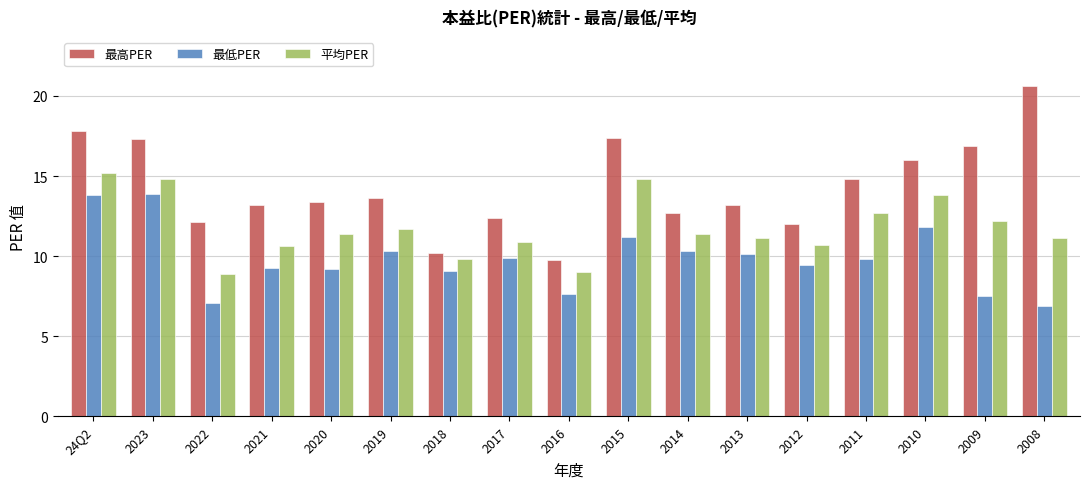

What are all the series names shown in the legend?

最高PER, 最低PER, 平均PER